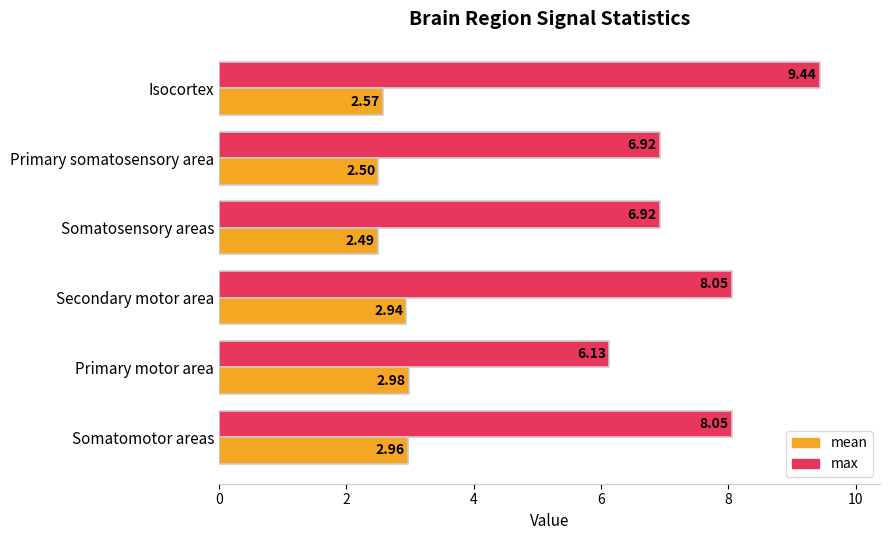

What is the average value of the max series?

7.6